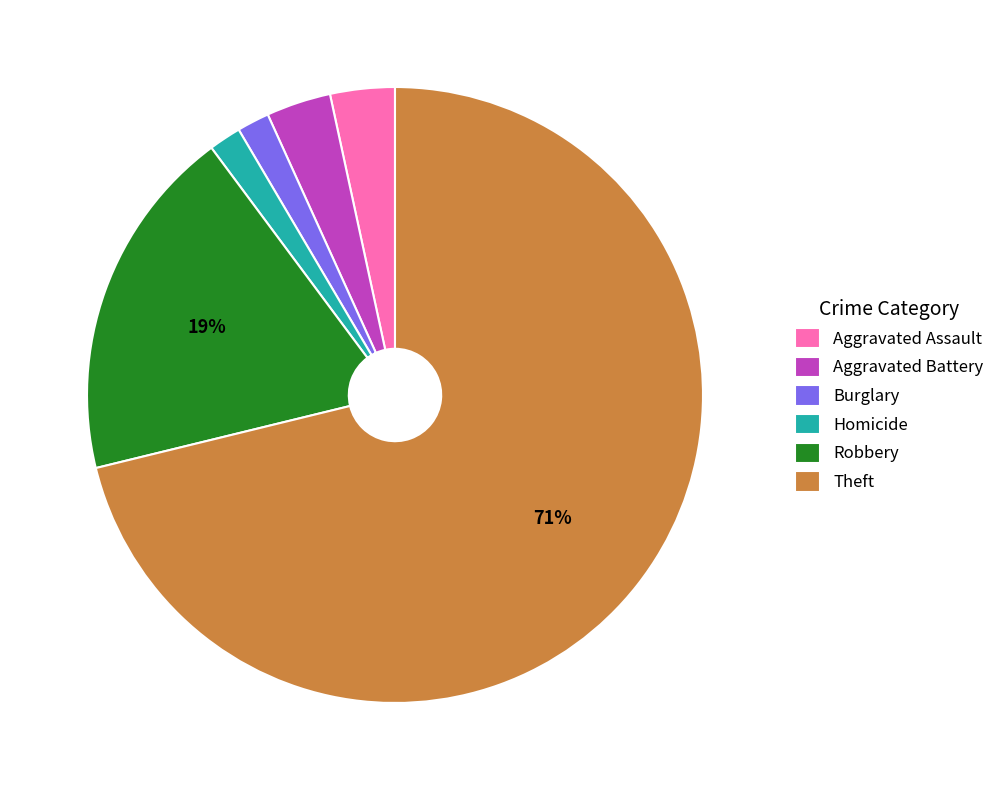

How many slices are in this pie chart?

6